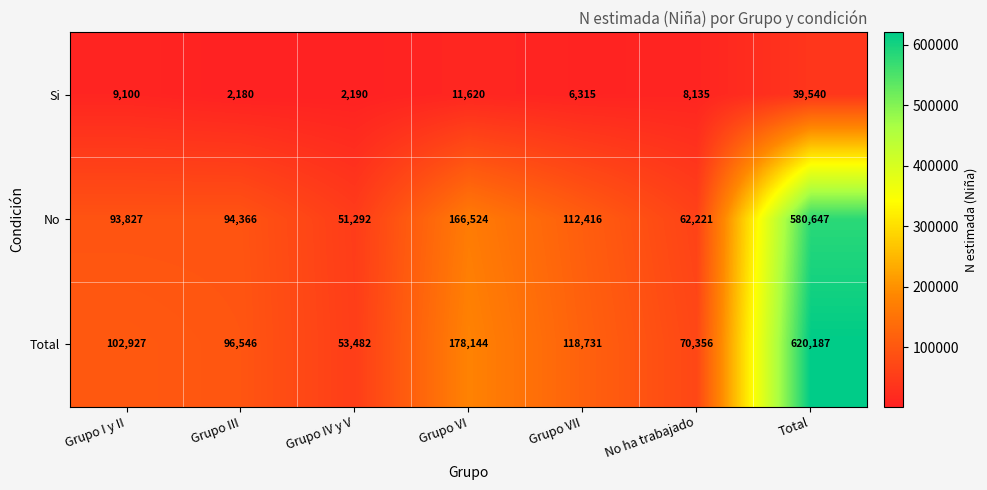

Reading left to right, list all the values displayed in this chart.

Si: 9100	2180	2190	11620	6315	8135	39540
No: 93827	94366	51292	166524	112416	62221	580647
Total: 102927	96546	53482	178144	118731	70356	620187